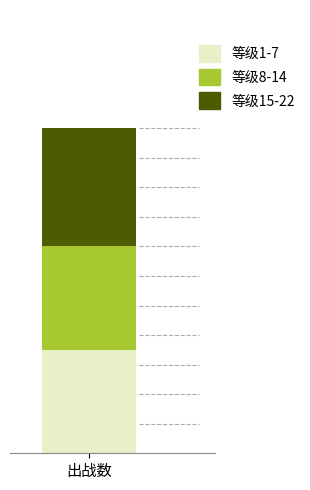

What are all the series names shown in the legend?

等级1-7, 等级8-14, 等级15-22